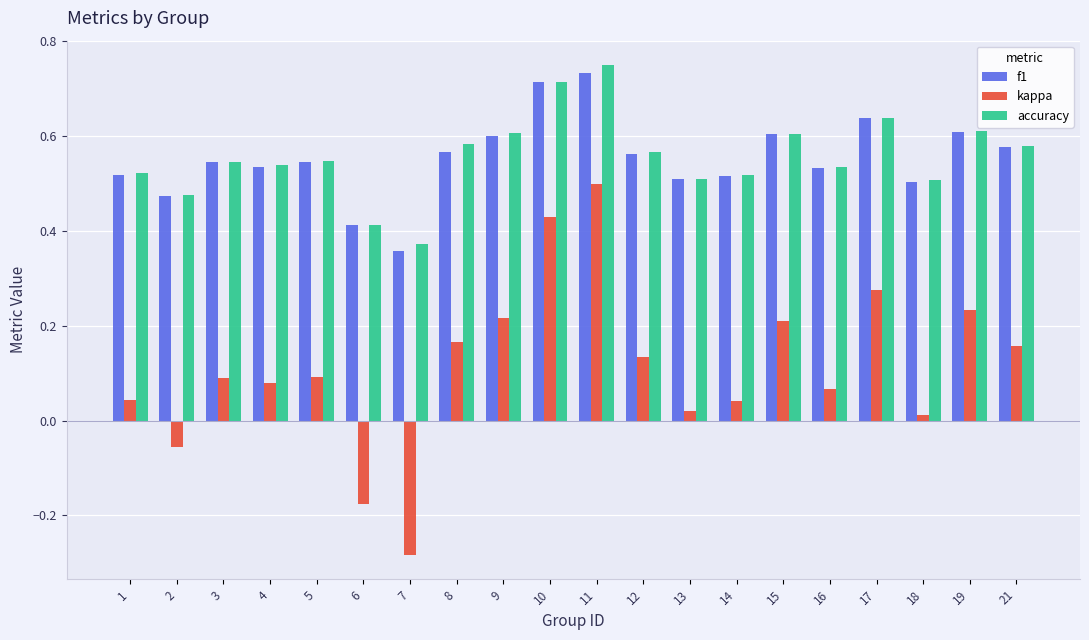

What is the sum of the f1 values at 14 and 3?

1.1